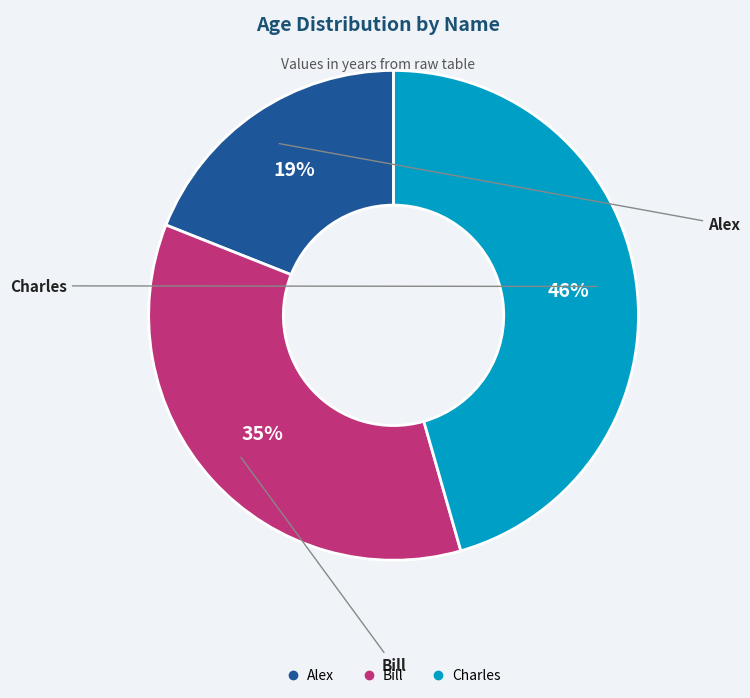

Count the number of slices in the pie.

3